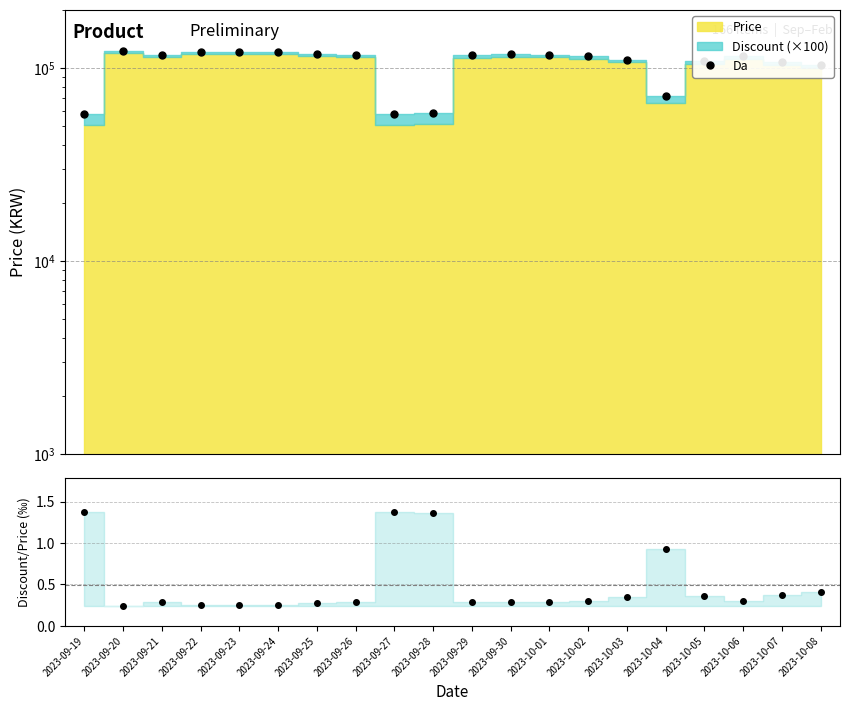

How many interior local valleys does the Da series have?

3